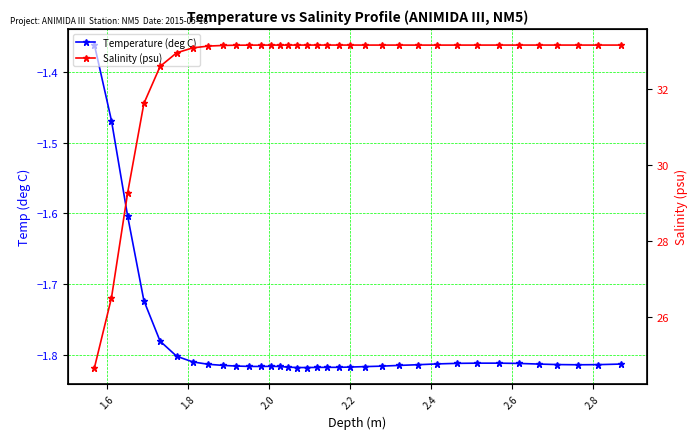

What is the difference between the highest and lowest values at 2.6?

34.9